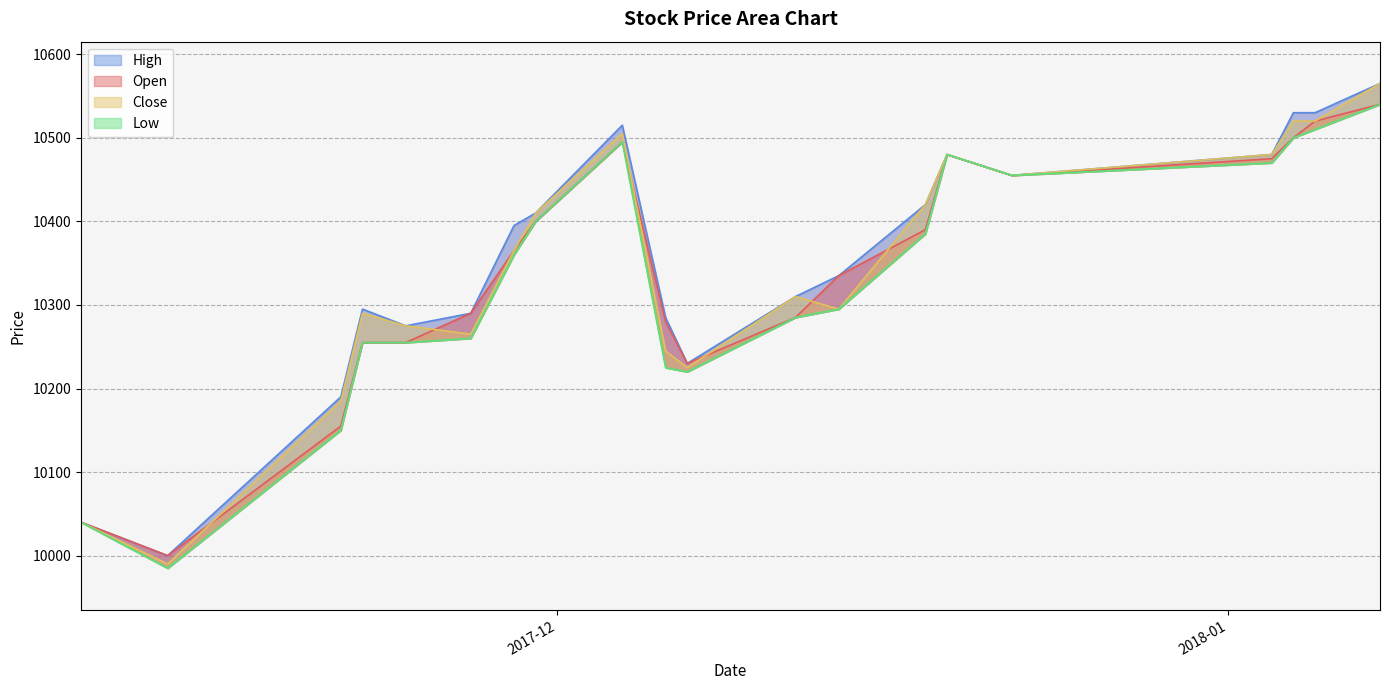

True or false: High and Open intersect in this chart.

False